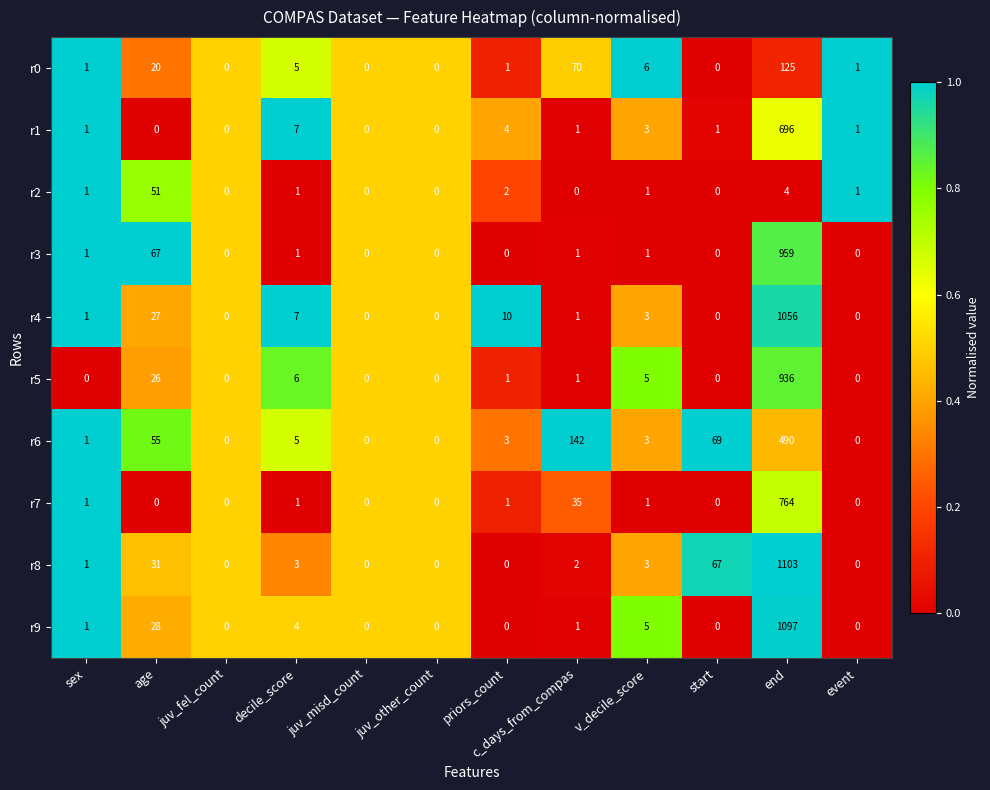

What is the difference between the highest and lowest values at end?

1099